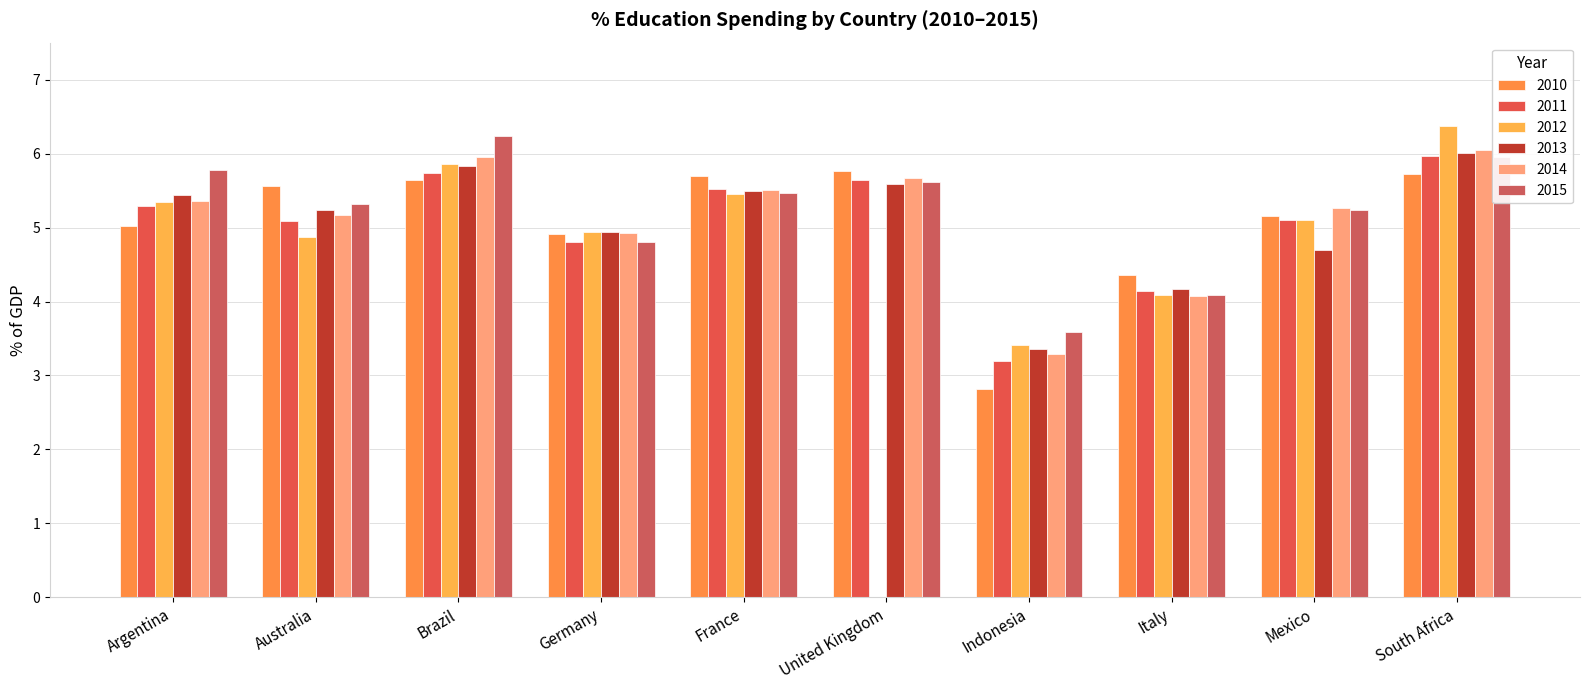

Are the bars horizontal?

No